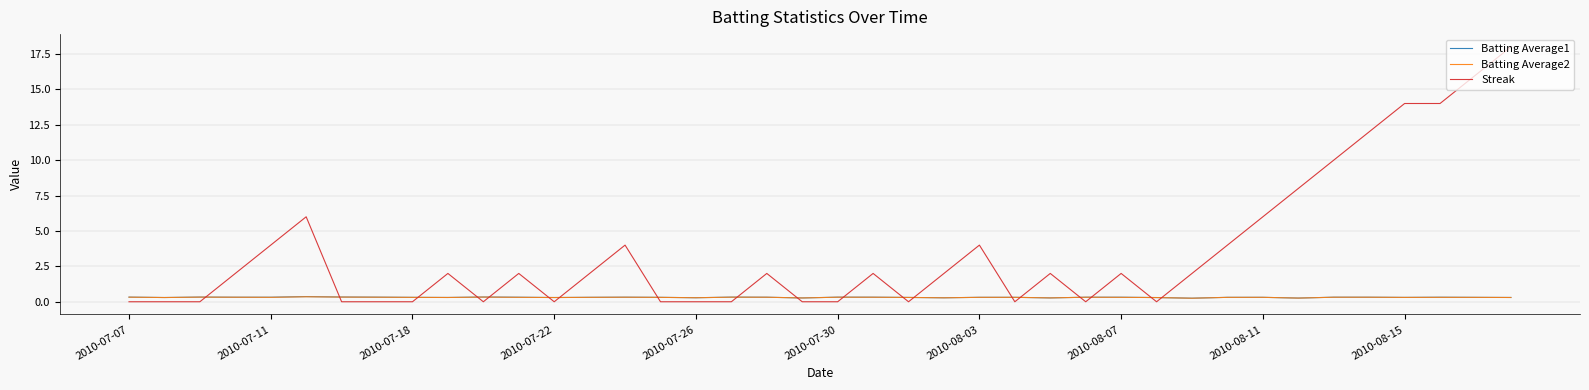

What is the greatest value displayed?

18.0